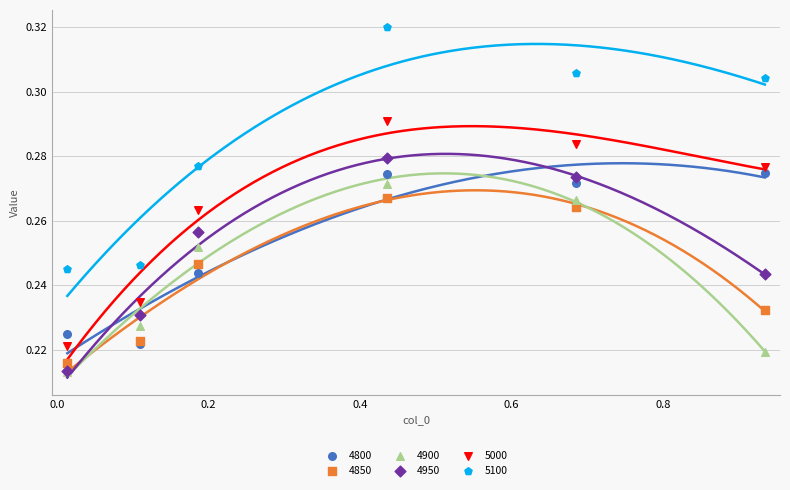

Which series has the widest spread of Y values?

5100